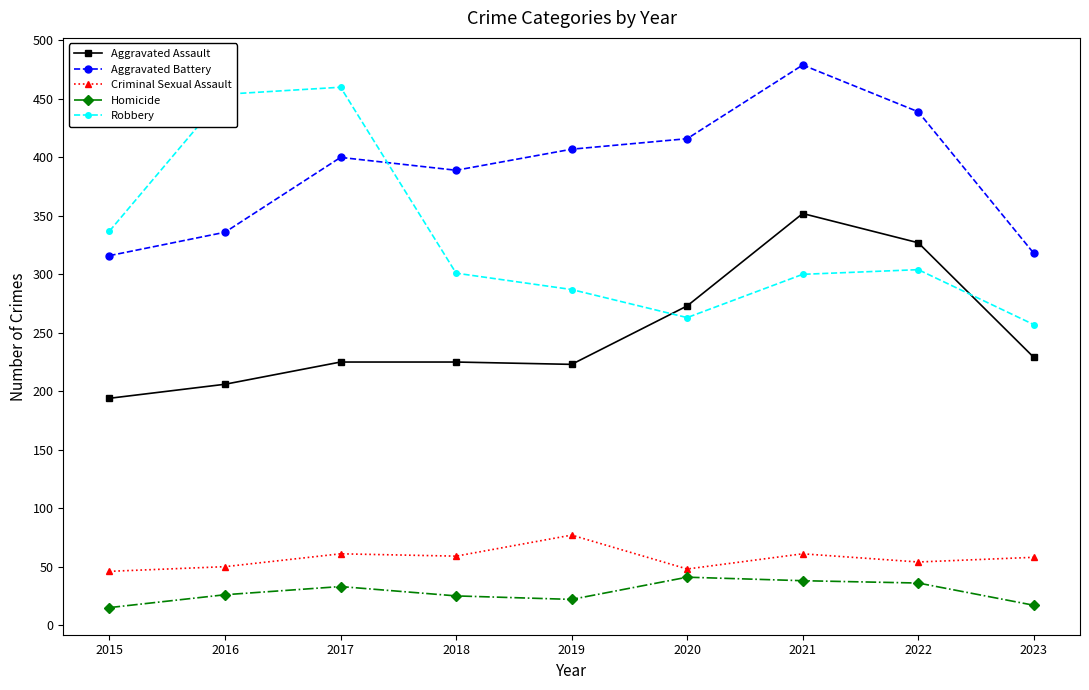

True or false: Homicide has more than 0 points higher than both neighbors.

True